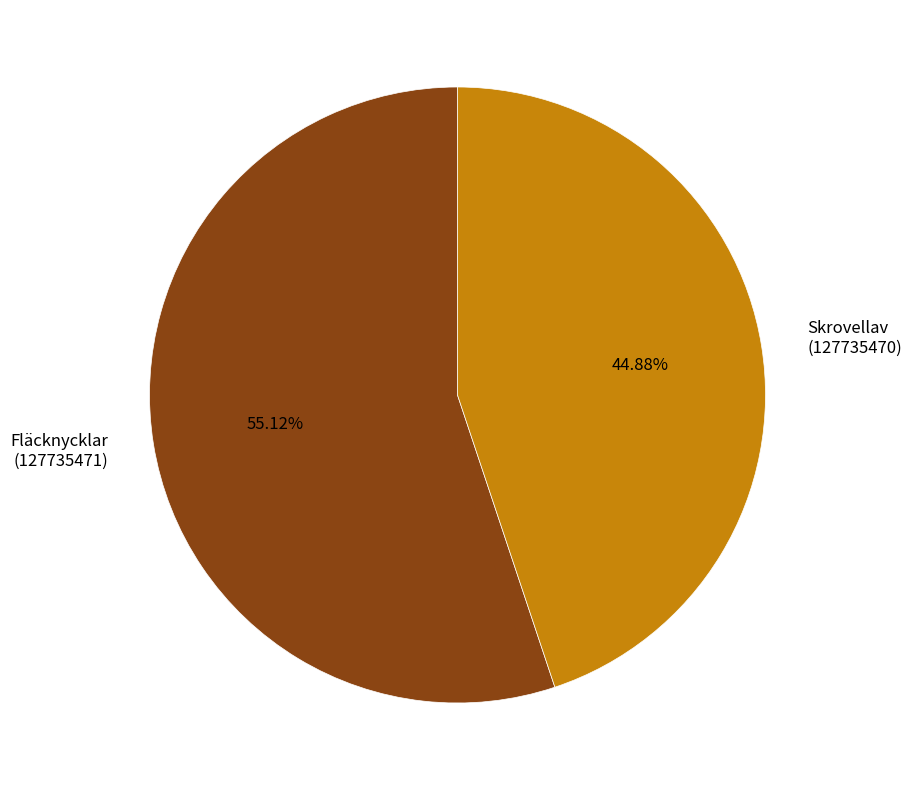

Which category accounts for the majority?

Fläcknycklar (127735471)